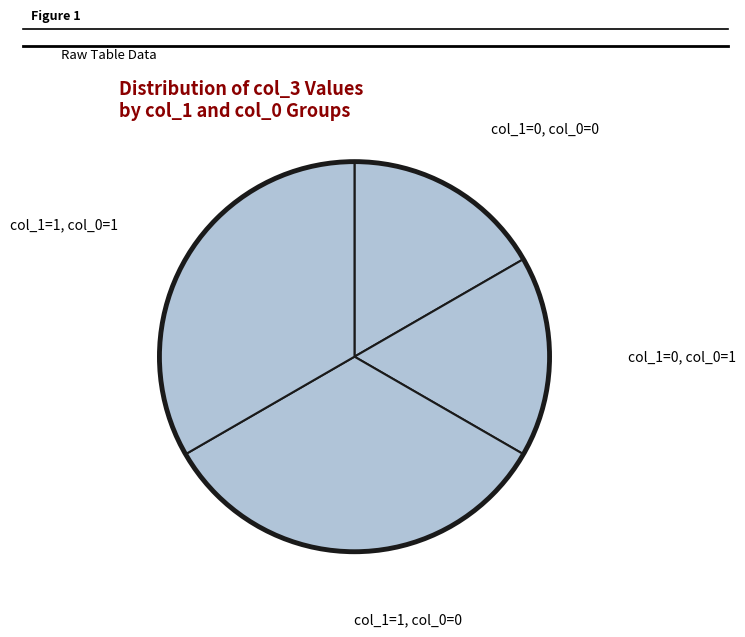

Count the number of slices in the pie.

4